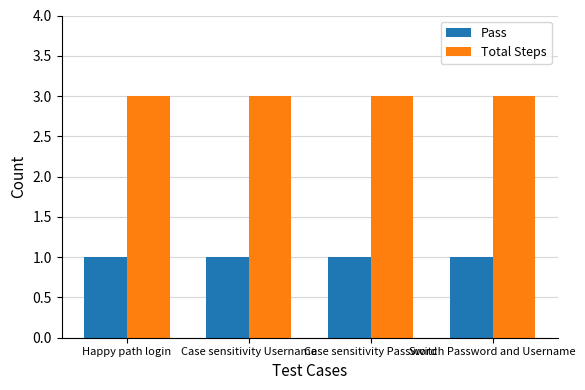

Reading right to left, transcribe all the data shown in this chart.

Pass: Switch Password and Username=1	Case sensitivity Password=1	Case sensitivity Username=1	Happy path login=1
Total Steps: Switch Password and Username=3	Case sensitivity Password=3	Case sensitivity Username=3	Happy path login=3